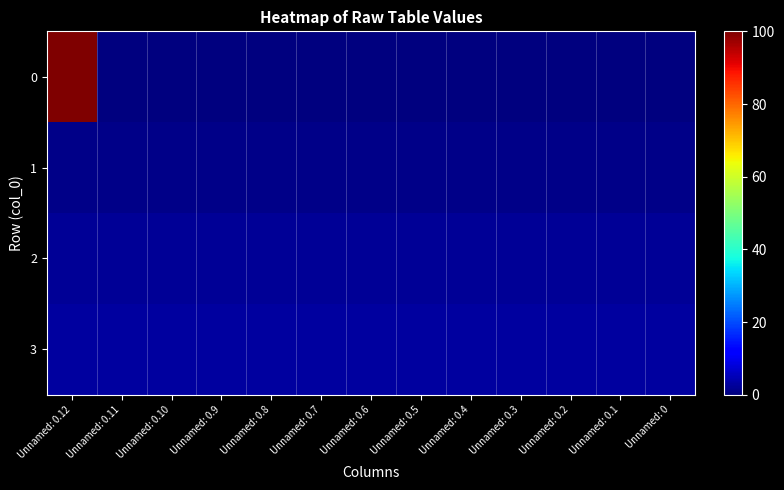

At how many categories does at least one series exceed 18?

1